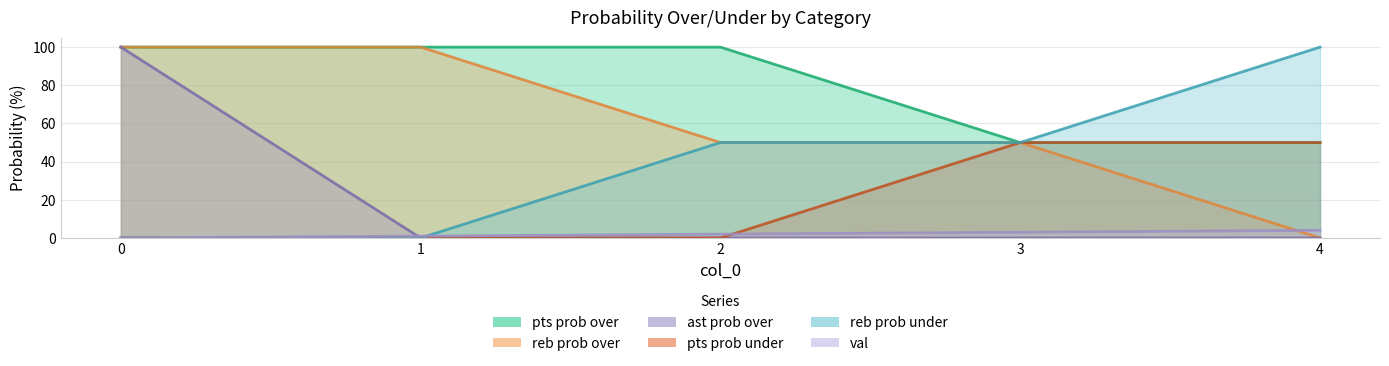

The value of reb prob over at 4 is 0. True or false?

True